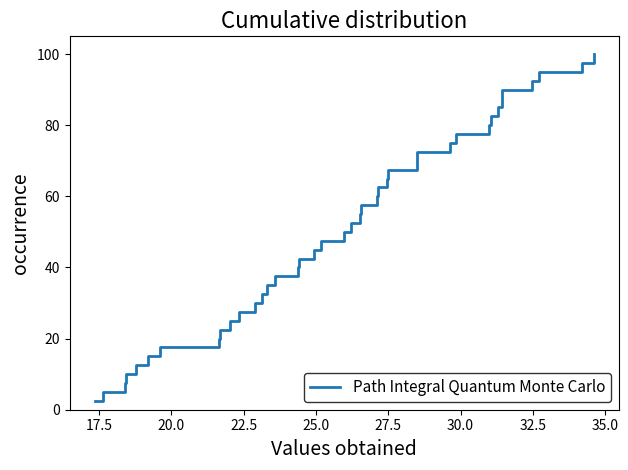

True or false: the data has more than 0 interior local peaks.

False